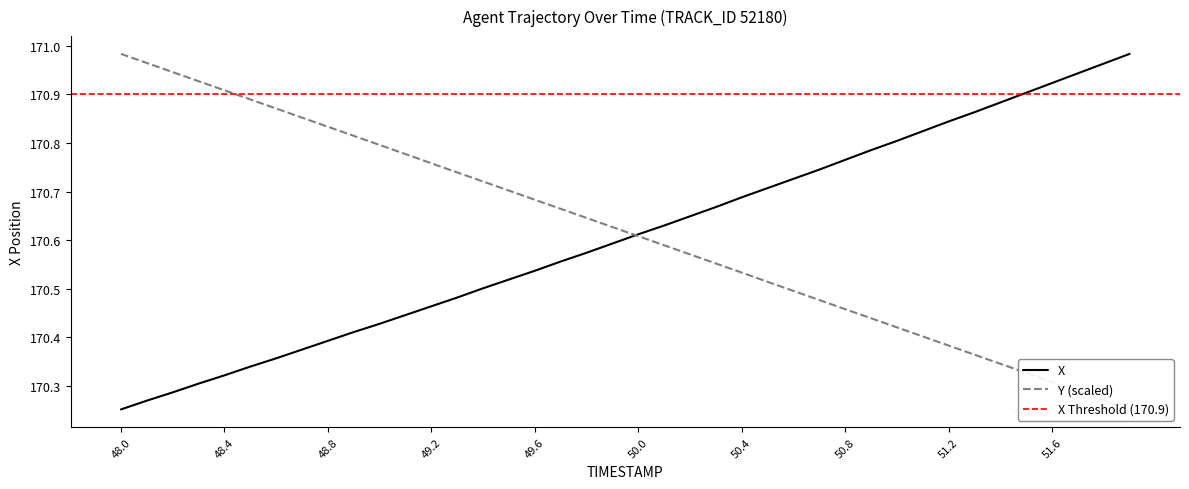

At how many categories does at least one series exceed 170?

40